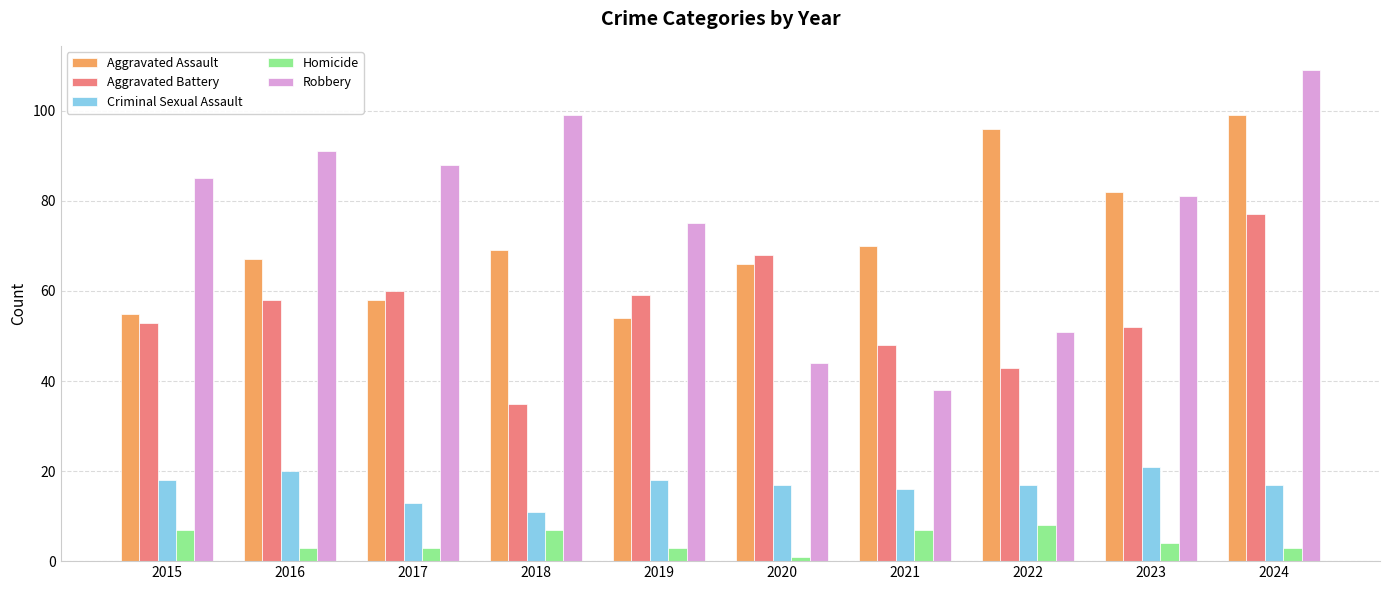

Reading right to left, transcribe all the data shown in this chart.

Aggravated Assault: 99	82	96	70	66	54	69	58	67	55
Aggravated Battery: 77	52	43	48	68	59	35	60	58	53
Criminal Sexual Assault: 17	21	17	16	17	18	11	13	20	18
Homicide: 3	4	8	7	1	3	7	3	3	7
Robbery: 109	81	51	38	44	75	99	88	91	85